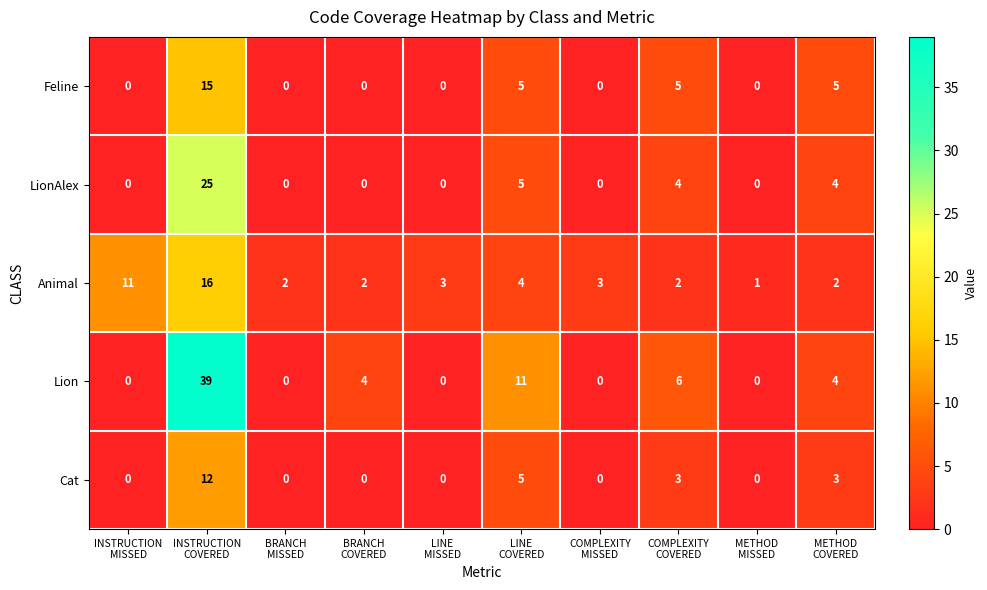

List the series in order of their peak value, highest first.

Lion, LionAlex, Animal, Feline, Cat